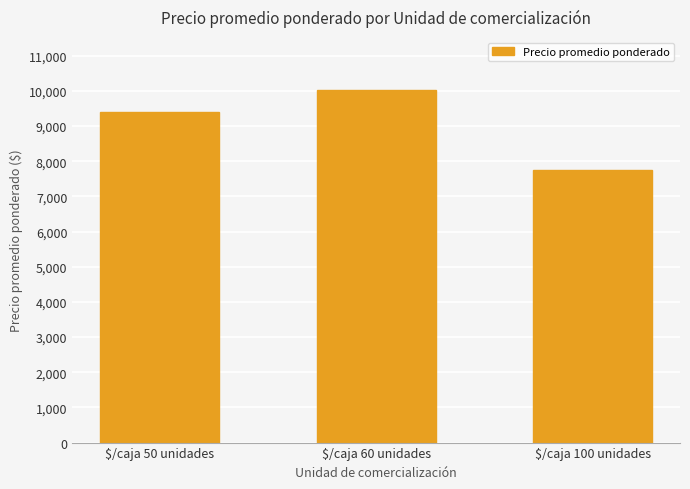

At which category does the chart reach its peak across all series?

$/caja 60 unidades